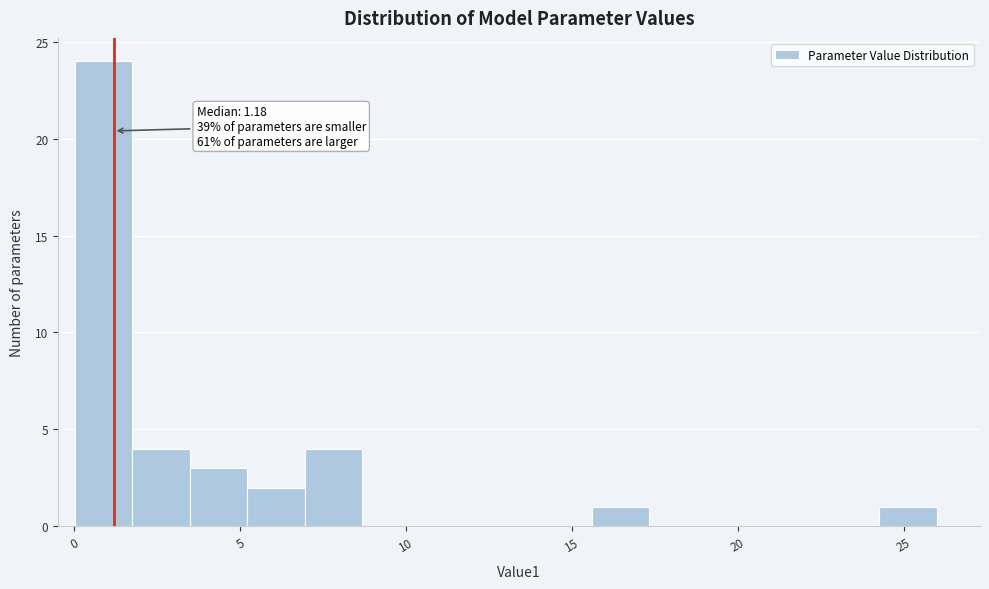

Around what value on the x-axis is the tallest bar? Give the approximate position of its centre, as read against the axis.

1.0